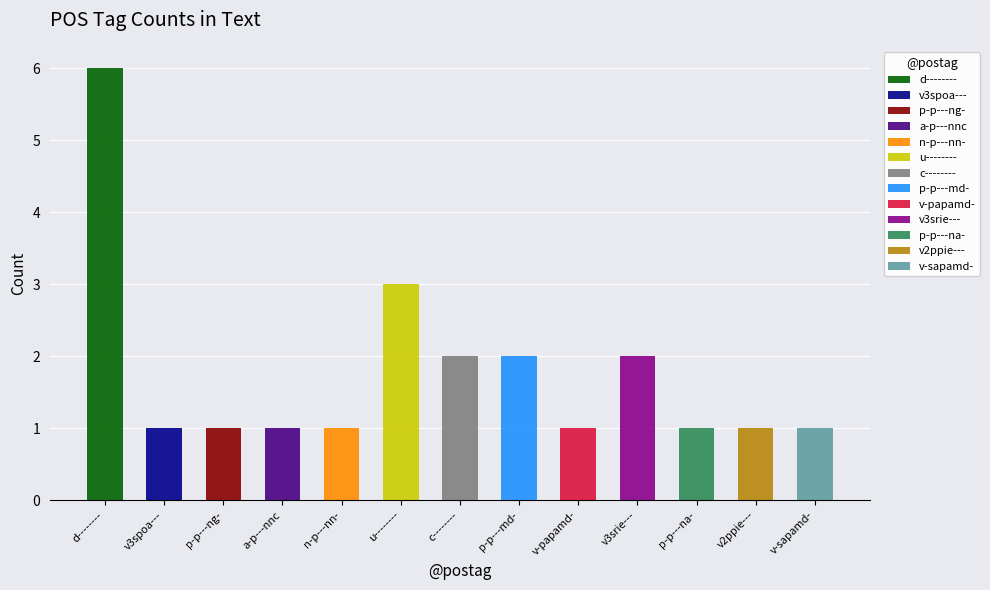

Rank the categories by value from highest to lowest.

d--------, u--------, c--------, p-p---md-, v3srie---, v3spoa---, p-p---ng-, a-p---nnc, n-p---nn-, v-papamd-, p-p---na-, v2ppie---, v-sapamd-